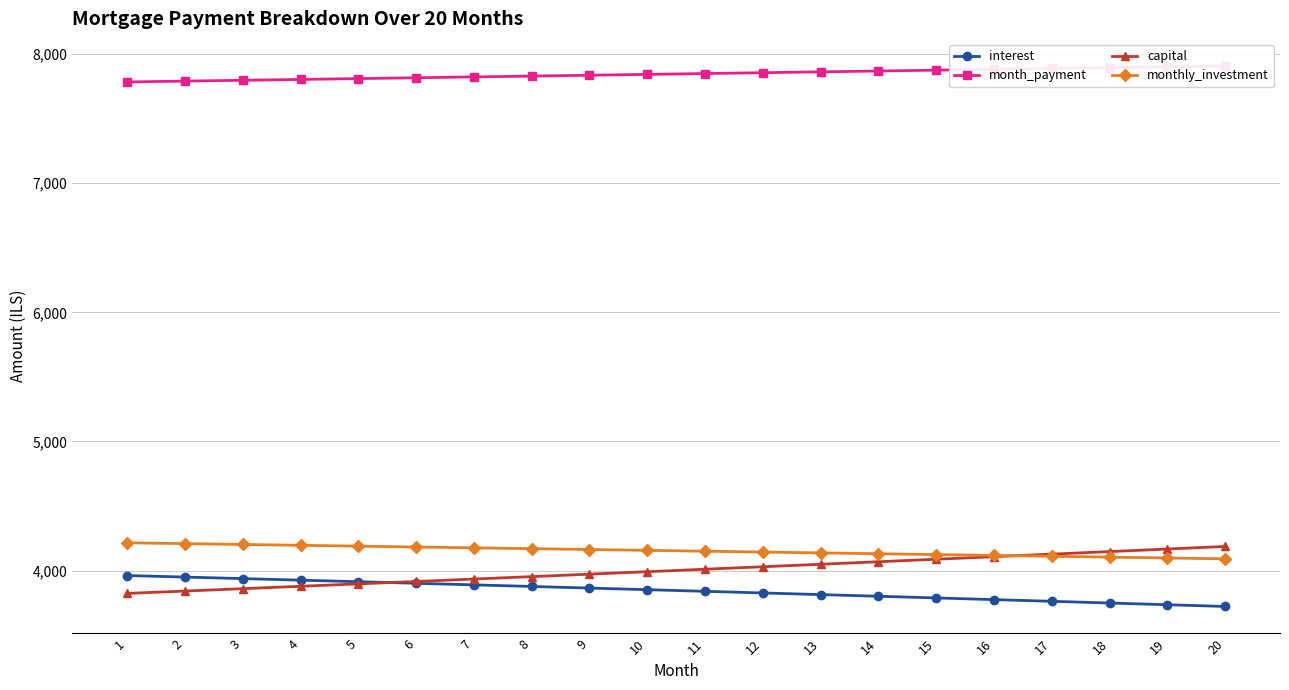

Reading right to left, list all the values displayed in this chart.

interest: 20=3722.1	19=3735.5	18=3748.8	17=3762.0	16=3775.1	15=3788.2	14=3801.1	13=3814.0	12=3826.7	11=3839.4	10=3852.0	9=3864.5	8=3877.0	7=3889.3	6=3901.6	5=3913.8	4=3925.8	3=3937.9	2=3949.8	1=3961.6
month_payment: 20=7909.0	19=7902.4	18=7895.8	17=7889.2	16=7882.7	15=7876.1	14=7869.6	13=7863.0	12=7856.5	11=7849.9	10=7843.4	9=7836.9	8=7830.3	7=7823.8	6=7817.3	5=7810.8	4=7804.3	3=7797.8	2=7791.3	1=7784.8
capital: 20=4186.9	19=4166.9	18=4147.1	17=4127.3	16=4107.6	15=4088.0	14=4068.5	13=4049.1	12=4029.7	11=4010.5	10=3991.4	9=3972.3	8=3953.3	7=3934.5	6=3915.7	5=3897.0	4=3878.4	3=3859.9	2=3841.5	1=3823.2
monthly_investment: 20=4091.0	19=4097.6	18=4104.2	17=4110.8	16=4117.3	15=4123.9	14=4130.4	13=4137.0	12=4143.5	11=4150.1	10=4156.6	9=4163.1	8=4169.7	7=4176.2	6=4182.7	5=4189.2	4=4195.7	3=4202.2	2=4208.7	1=4215.2